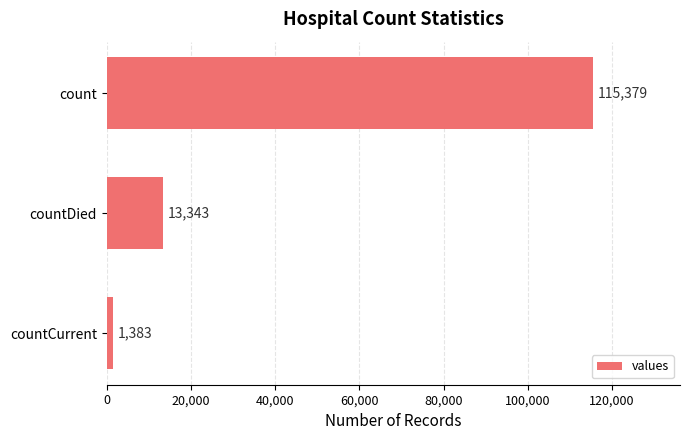

What is the change in value from count to countCurrent?

-113996